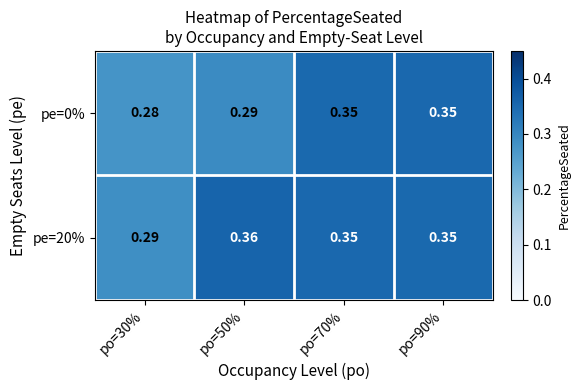

Rank the series by their maximum value, from lowest to highest.

pe=0%, pe=20%